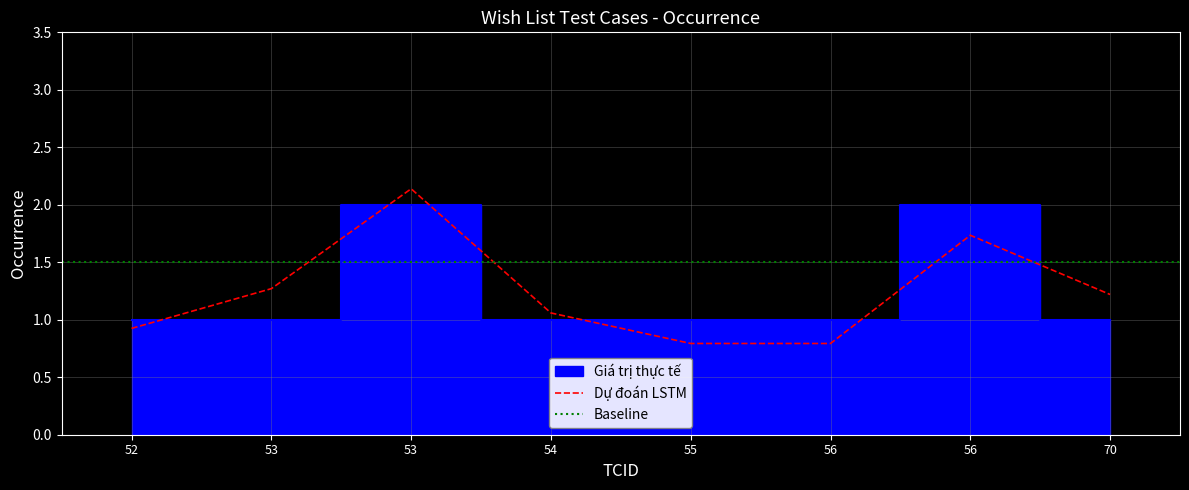

What is the difference between the values at 53 and 53?

1